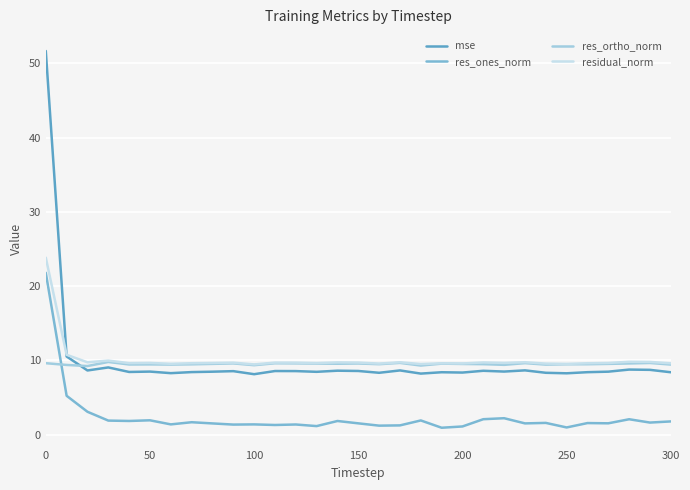

True or false: res_ones_norm and mse intersect in this chart.

False